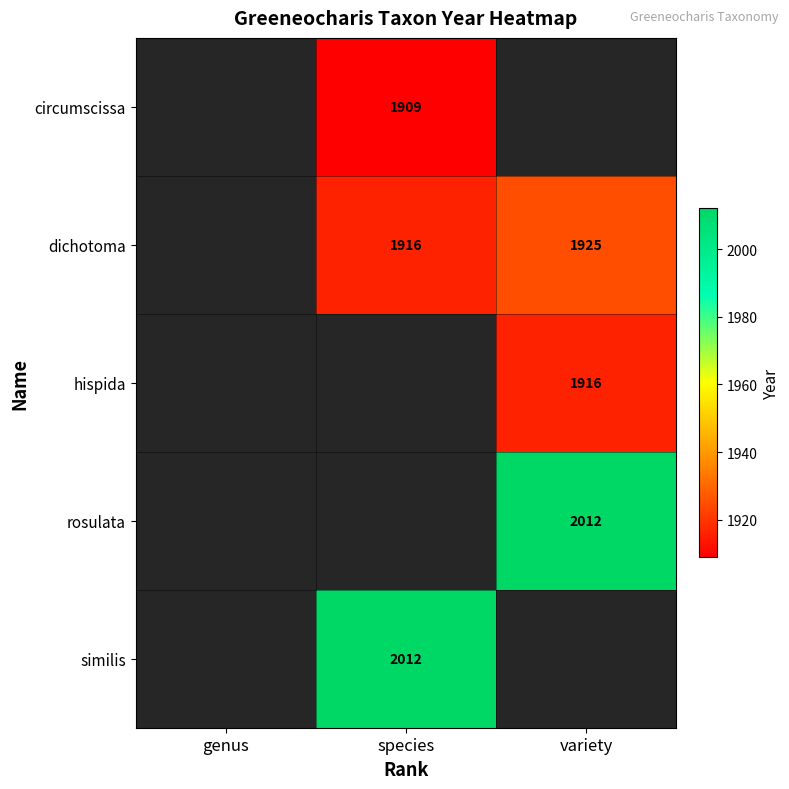

Is the value of hispida at variety greater than the value of similis at species?

No